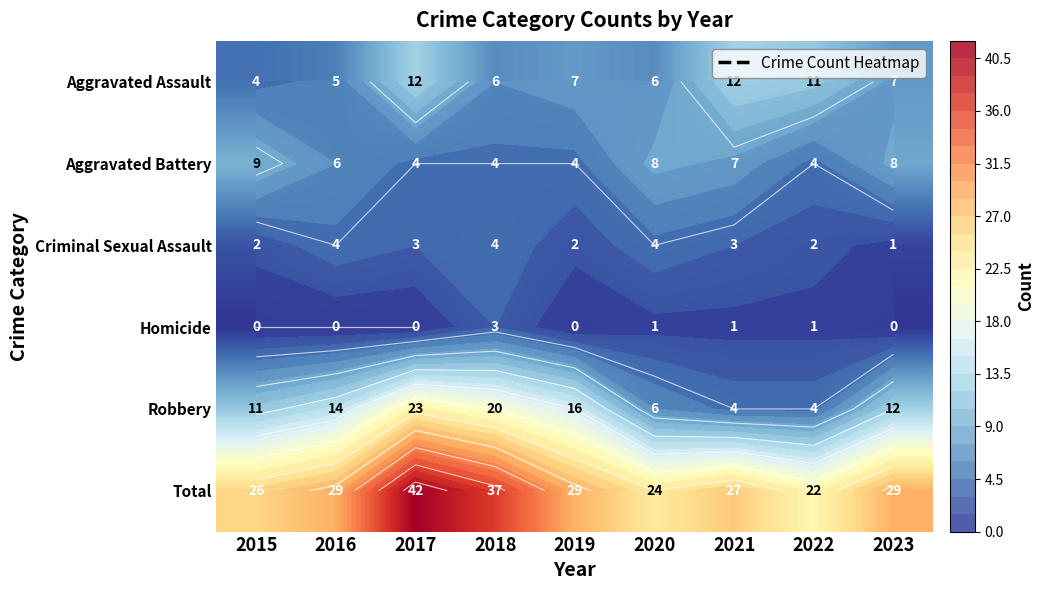

How many data points in Total are above 29?

2